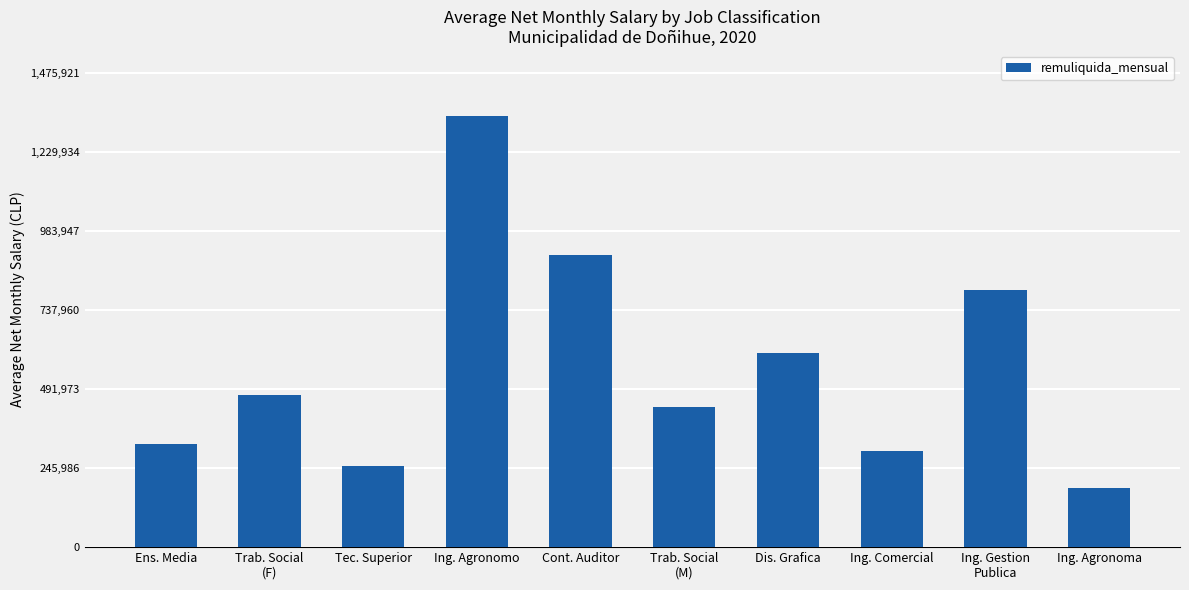

Which label corresponds to the smallest value in the chart?

Ing. Agronoma